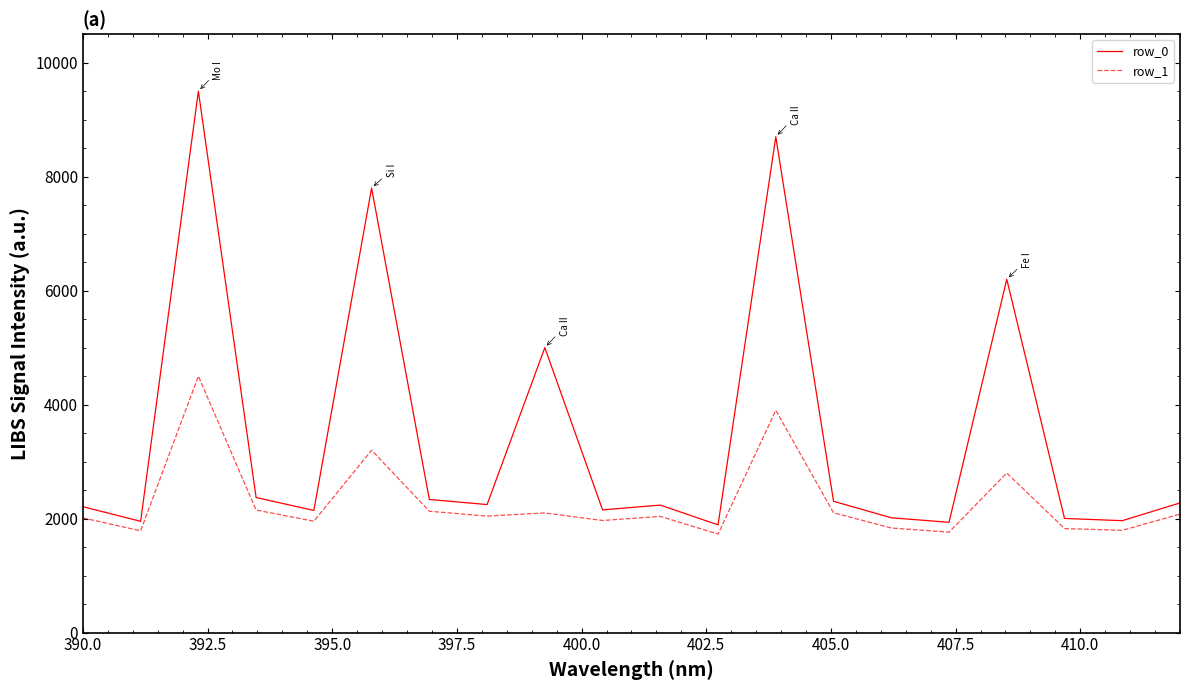

How many lines are shown in the chart?

2